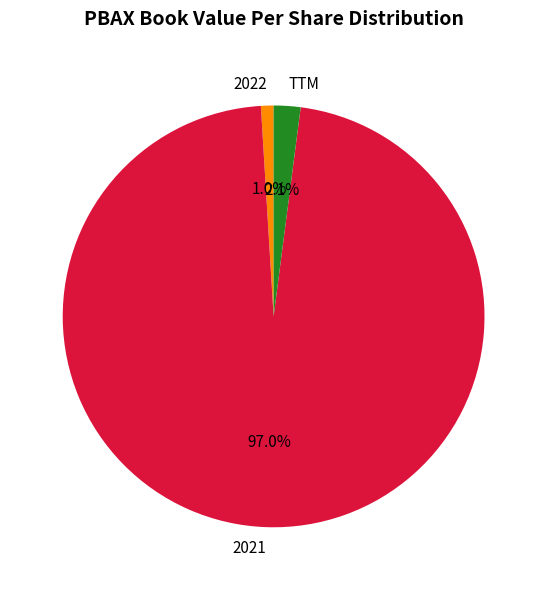

Which slice is the largest?

2021